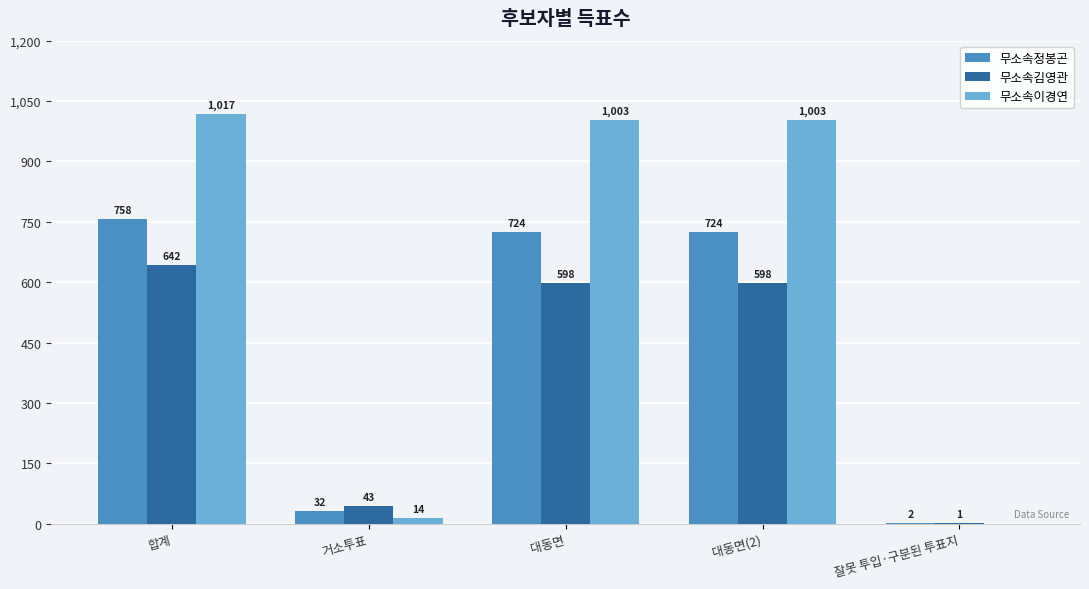

What is the sum of the 무소속이경연 values at 잘못 투입·구분된 투표지 and 대동면(2)?

1003